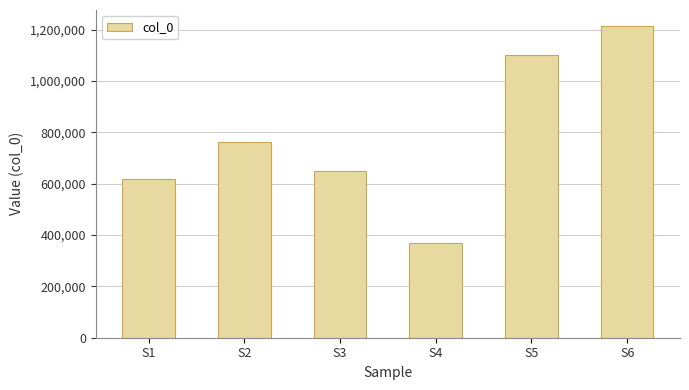

List the labels in order of value, smallest first.

S4, S1, S3, S2, S5, S6